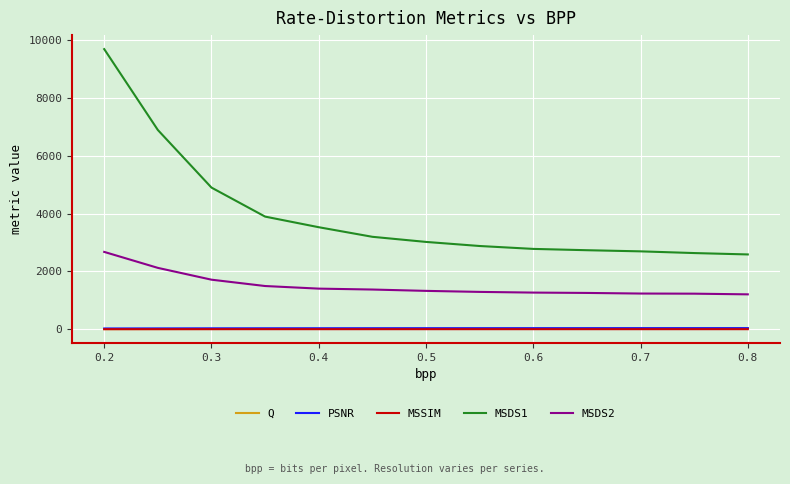

How many lines are shown in the chart?

5